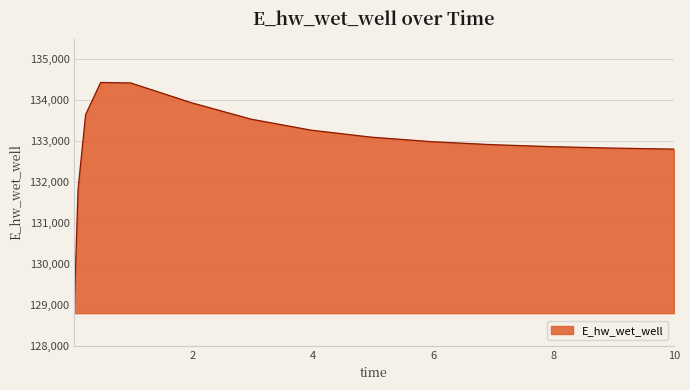

What is the minimum value shown in the chart?

128996.6